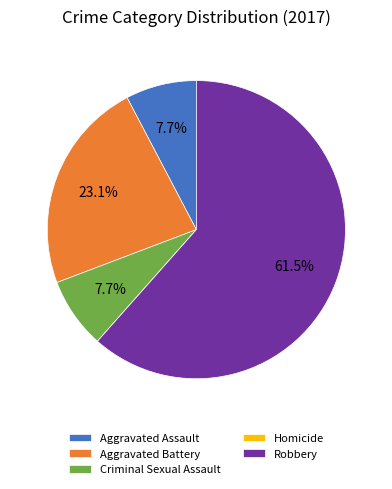

Combined, what portion of the pie is Criminal Sexual Assault and Aggravated Assault?

15.4%